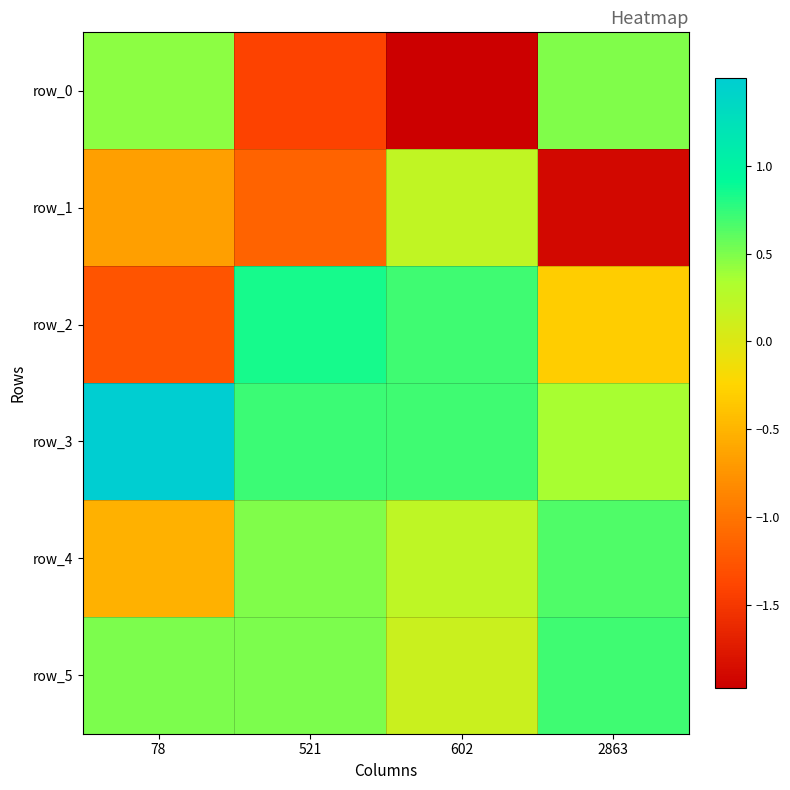

Reading left to right, transcribe all the data shown in this chart.

row_0: 0.5	-1.4	-2.0	0.5
row_1: -0.7	-1.1	0.2	-1.9
row_2: -1.3	0.8	0.7	-0.3
row_3: 1.5	0.7	0.7	0.4
row_4: -0.5	0.5	0.2	0.7
row_5: 0.5	0.5	0.1	0.7